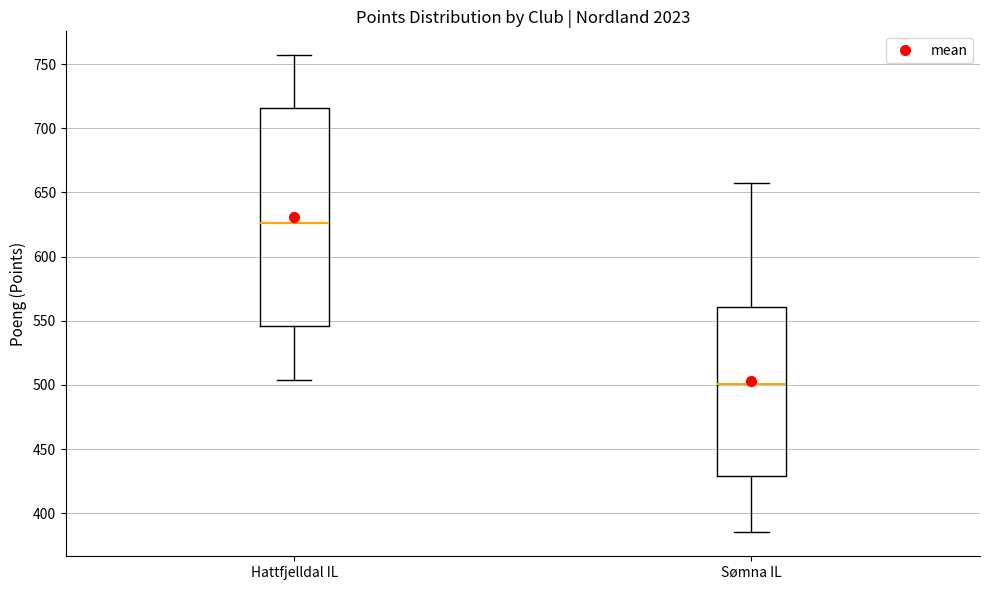

Where does the median line of the box for Sømna IL sit on the y-axis? The values are not printed on the chart, so give them approximately, as read against the axis.

500